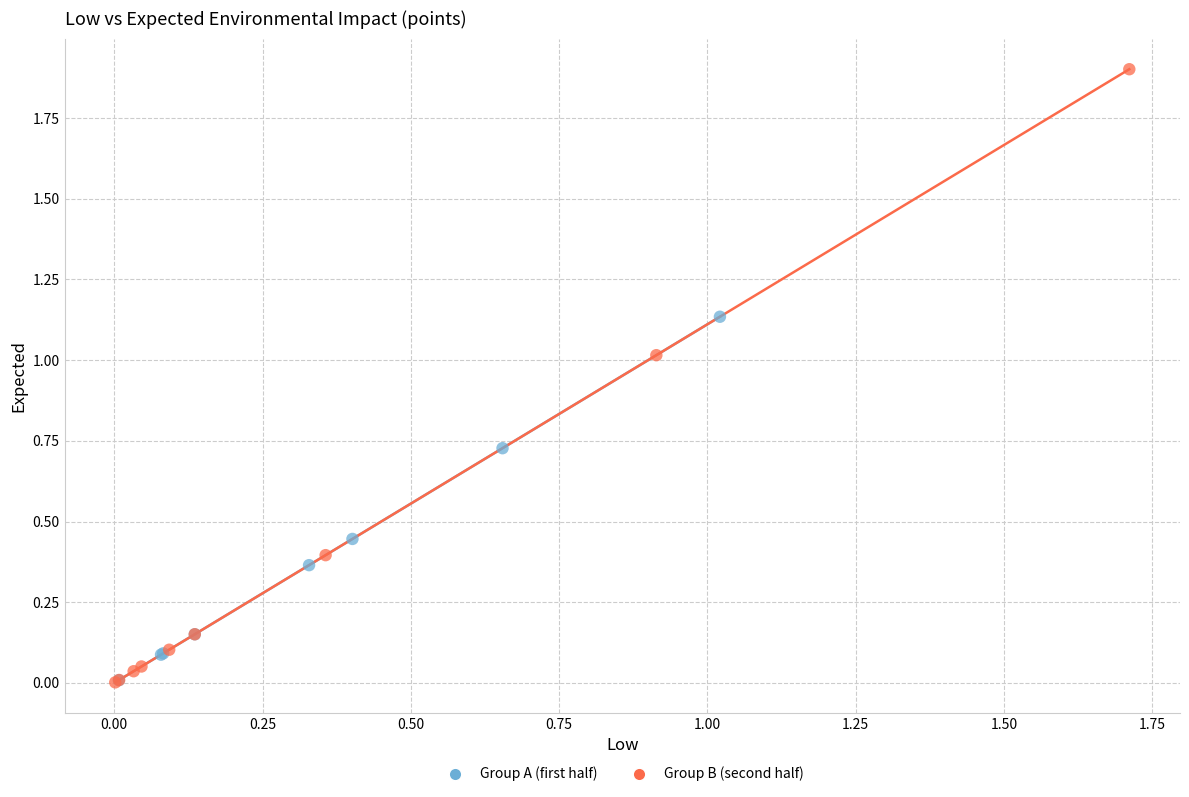

Which series reaches the maximum Y coordinate?

Group B (second half)